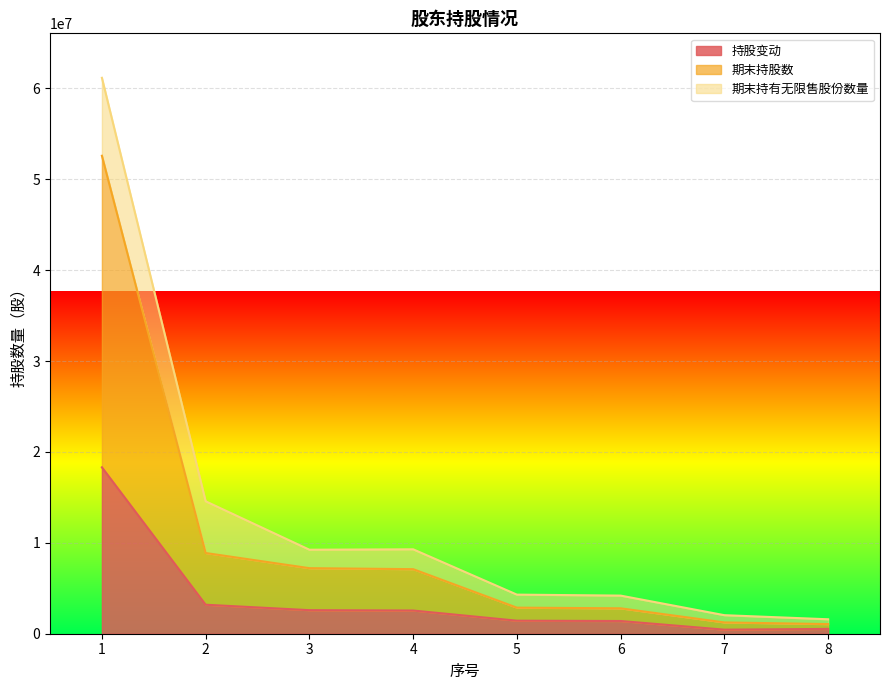

Does the chart display data point markers on the line(s)?

No